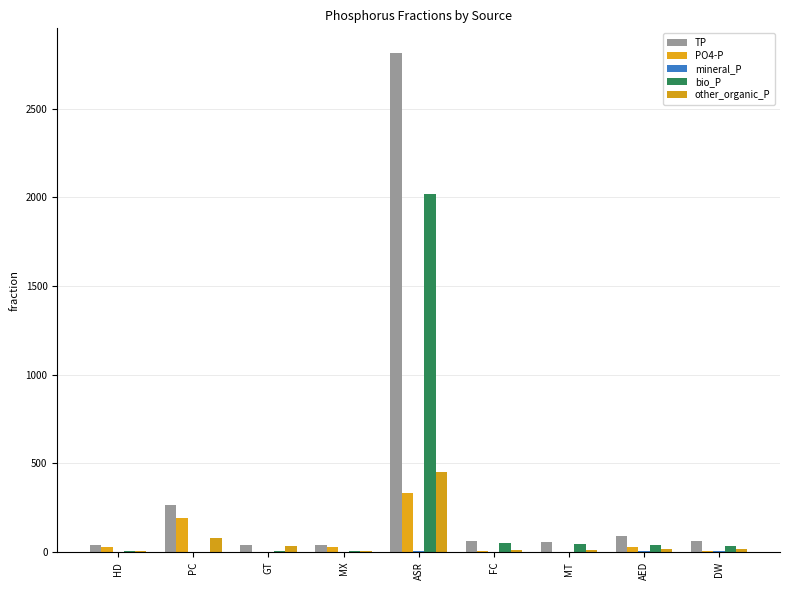

At which category is the sum across all series the highest?

ASR